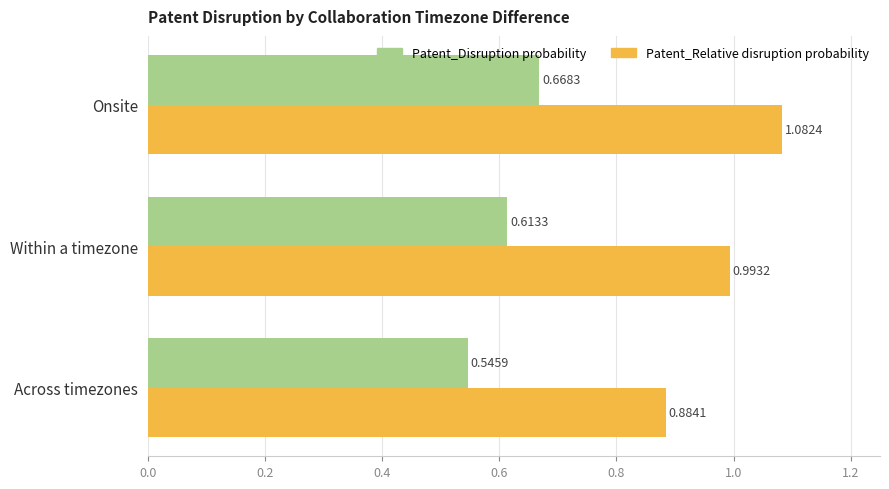

List the labels in order of Patent_Disruption probability value, smallest first.

Across timezones, Within a timezone, Onsite